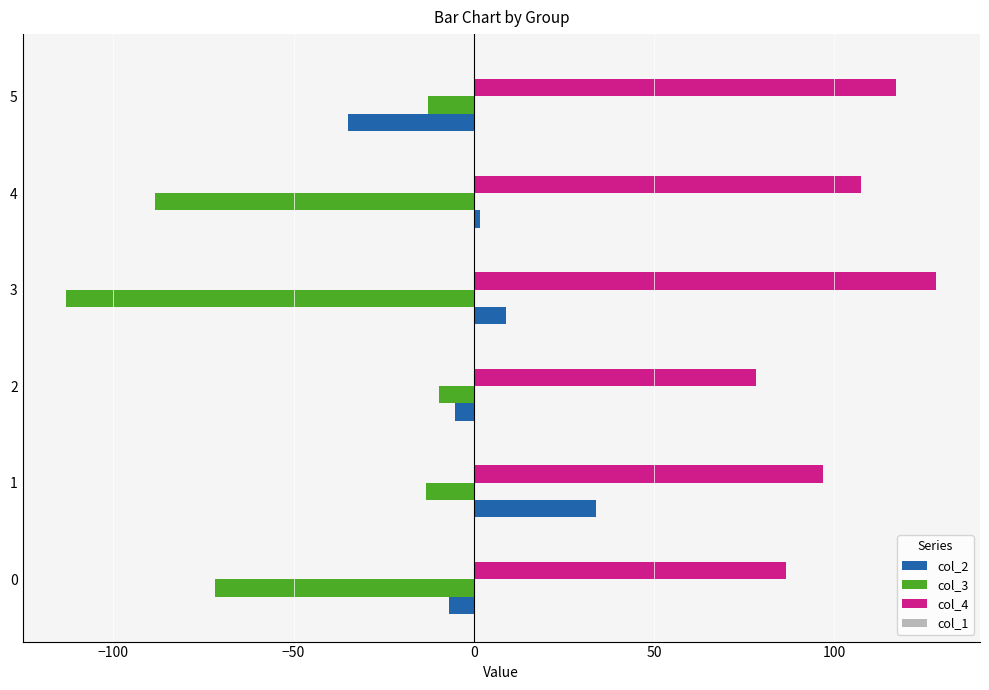

Which series has the widest spread of values?

col_3